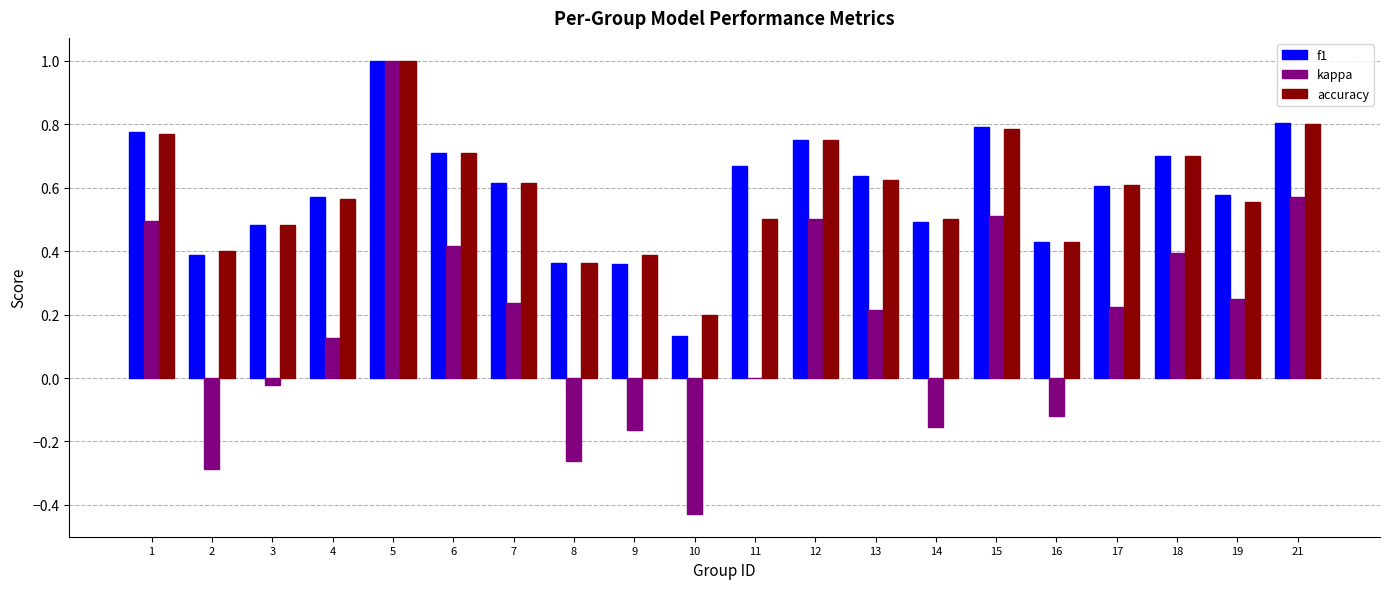

The value of accuracy at 19 is 0.8. True or false?

False